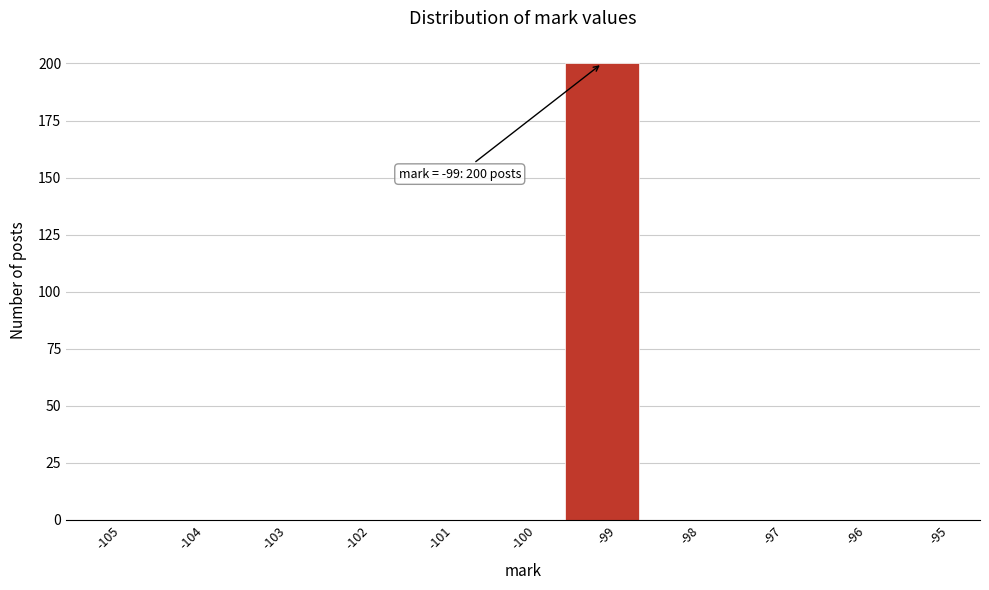

Reading right to left, list all the values displayed in this chart.

-95=0	-96=0	-97=0	-98=0	-99=200	-100=0	-101=0	-102=0	-103=0	-104=0	-105=0